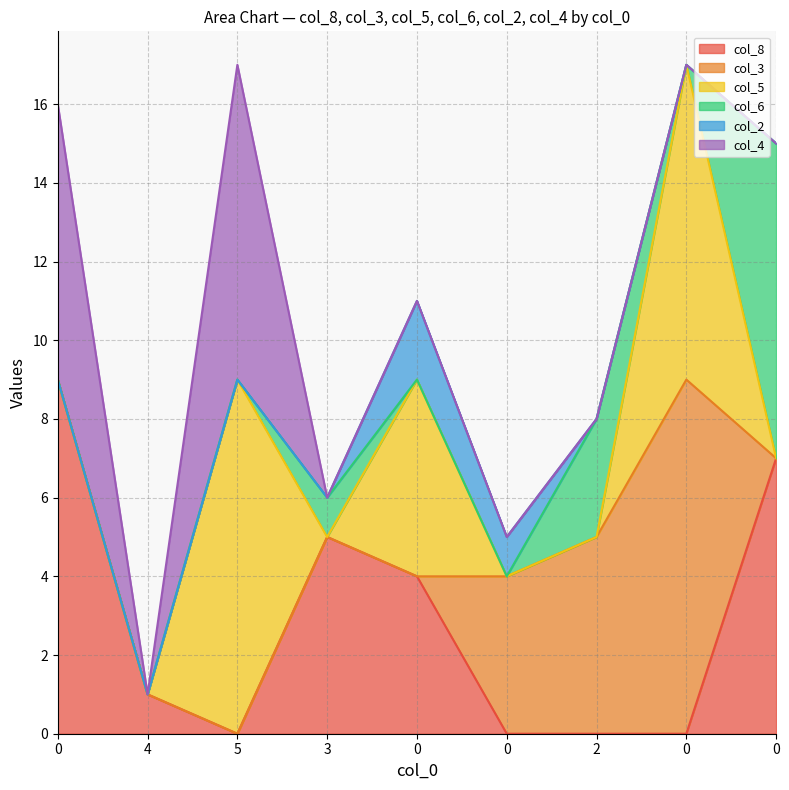

True or false: col_4 and col_5 cross at least once.

False